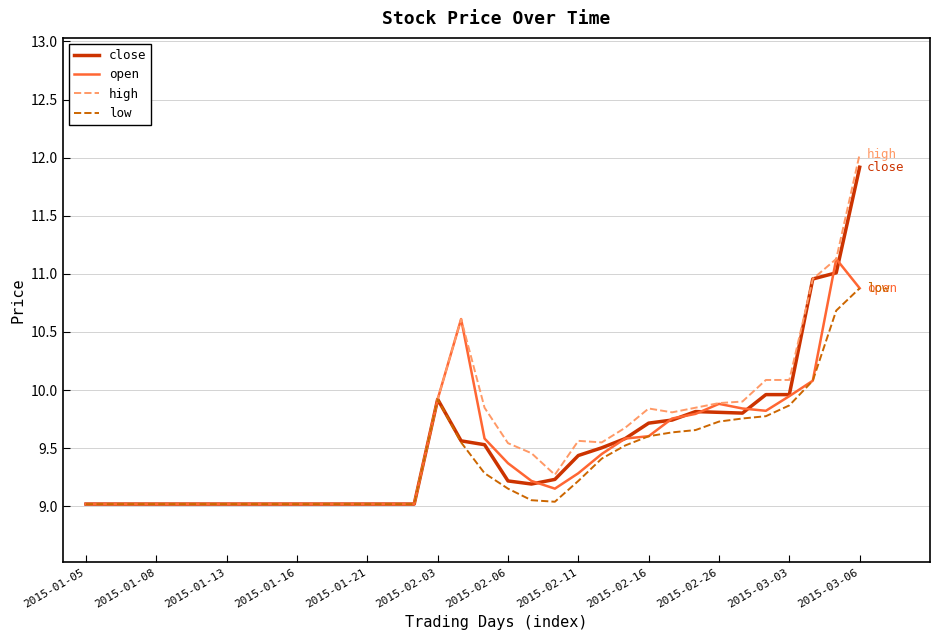

Does the chart display data point markers on the line(s)?

No